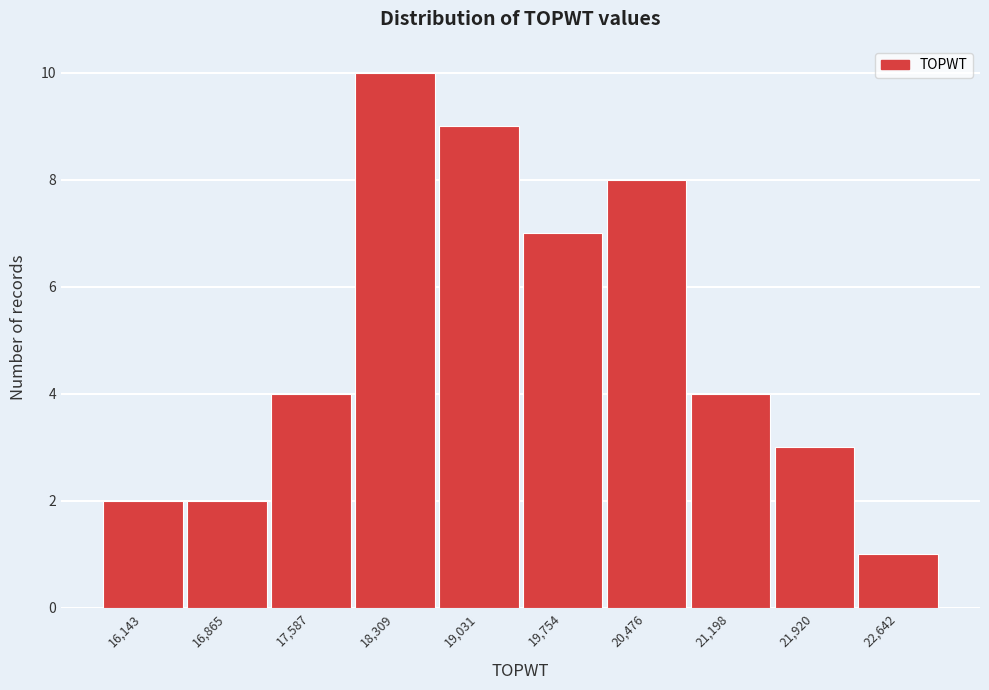

Reading left to right, list every bar in this chart as the range it spans on the x-axis followed by its height. Neither the bar edges nor the heights are printed on the chart, so give them approximately, as read against the axes.

15800 to 16500: 2
16500 to 17200: 2
17200 to 17900: 4
17900 to 18700: 10
18700 to 19400: 9
19400 to 20100: 7
20100 to 20800: 8
20800 to 21600: 4
21600 to 22300: 3
22300 to 23000: 1